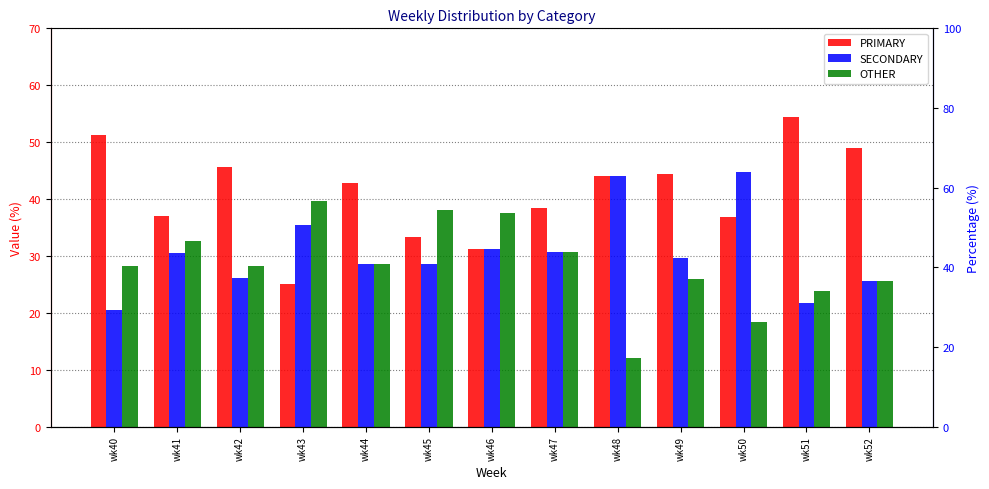

Reading left to right, transcribe all the data shown in this chart.

PRIMARY: wk40=51.3	wk41=37.0	wk42=45.7	wk43=25.0	wk44=42.9	wk45=33.3	wk46=31.2	wk47=38.5	wk48=44.0	wk49=44.4	wk50=36.8	wk51=54.3	wk52=48.9
SECONDARY: wk40=20.5	wk41=30.4	wk42=26.1	wk43=35.4	wk44=28.6	wk45=28.6	wk46=31.2	wk47=30.8	wk48=44.0	wk49=29.6	wk50=44.7	wk51=21.7	wk52=25.5
OTHER: wk40=28.2	wk41=32.6	wk42=28.3	wk43=39.6	wk44=28.6	wk45=38.1	wk46=37.5	wk47=30.8	wk48=12.0	wk49=25.9	wk50=18.4	wk51=23.9	wk52=25.5